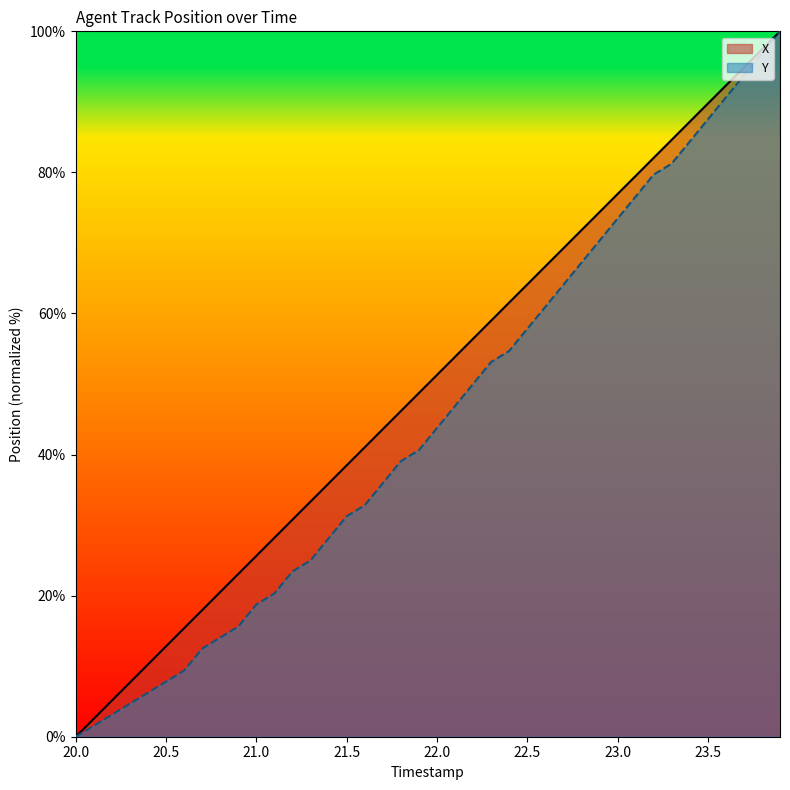

What is the average value of the X series?

50.0